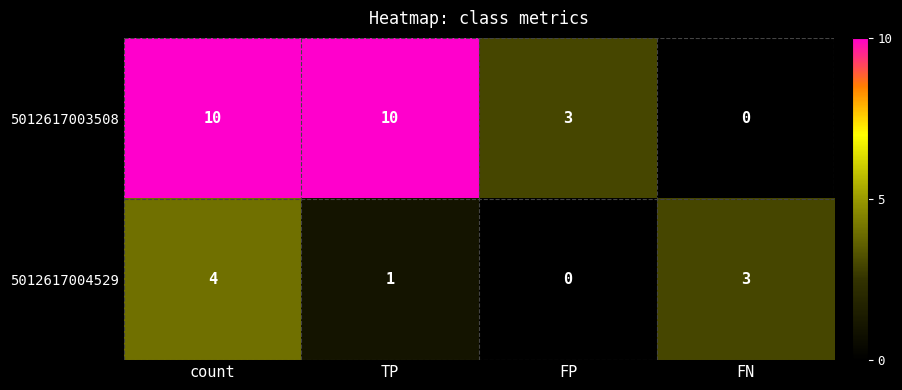

What is the greatest value displayed?

10